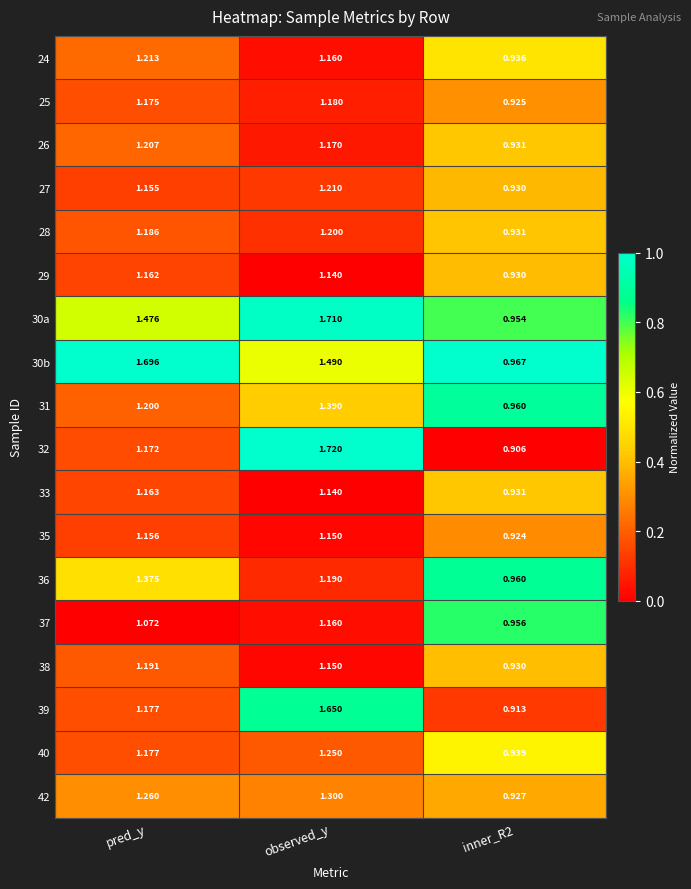

At which label does 25 first exceed 1?

pred_y